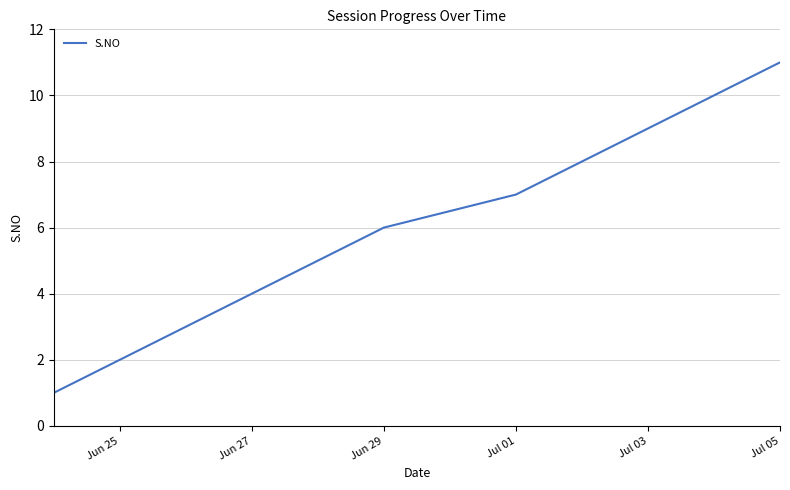

Count the number of data series in this chart.

1